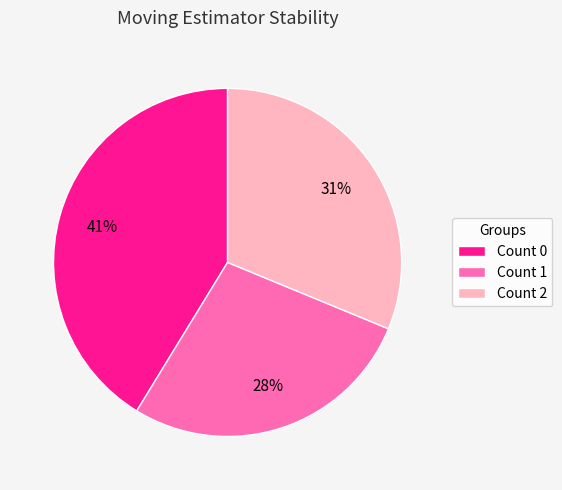

What is the smallest slice in the pie chart?

Count 1